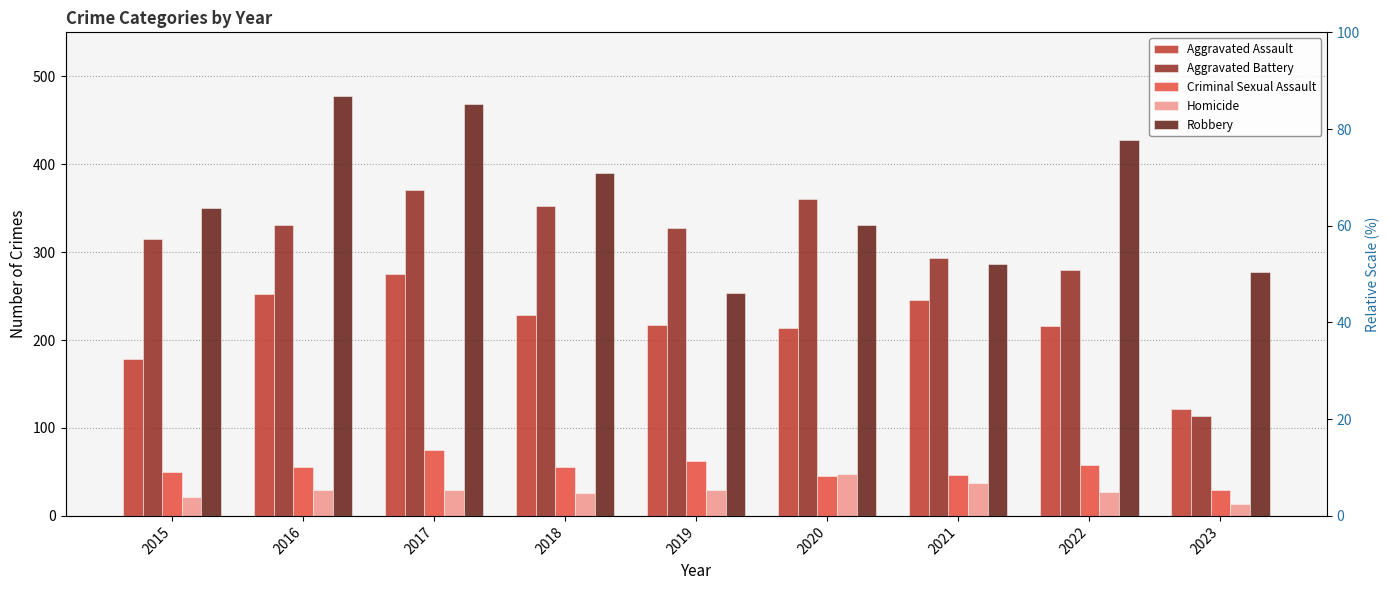

The Aggravated Battery series shows 109 at 2019. True or false?

False